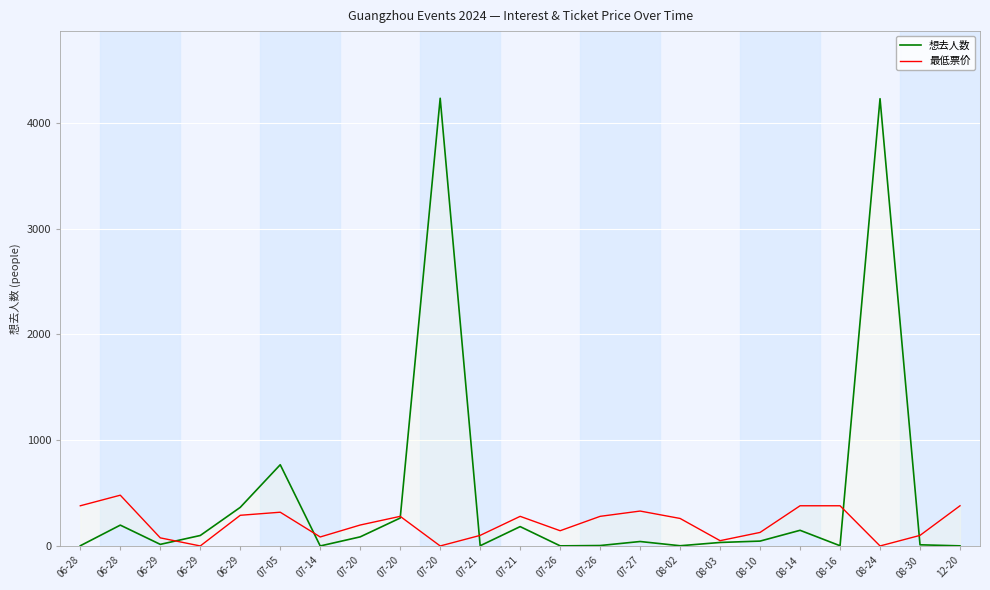

Which category has the lowest value in the 最低票价 series?

06-29